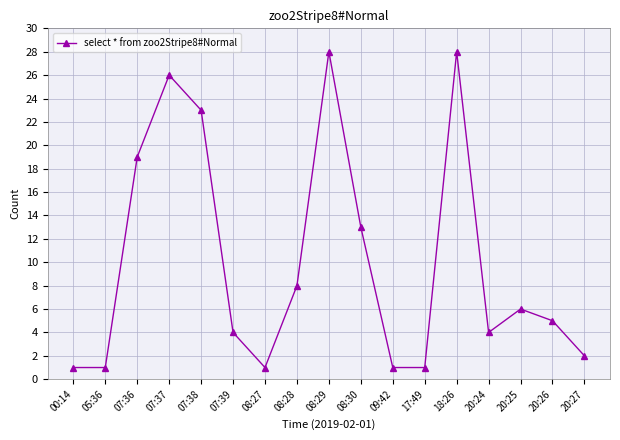

Reading right to left, what are all the values shown in this chart?

20:27=2	20:26=5	20:25=6	20:24=4	18:26=28	17:49=1	09:42=1	08:30=13	08:29=28	08:28=8	08:27=1	07:39=4	07:38=23	07:37=26	07:36=19	05:36=1	00:14=1